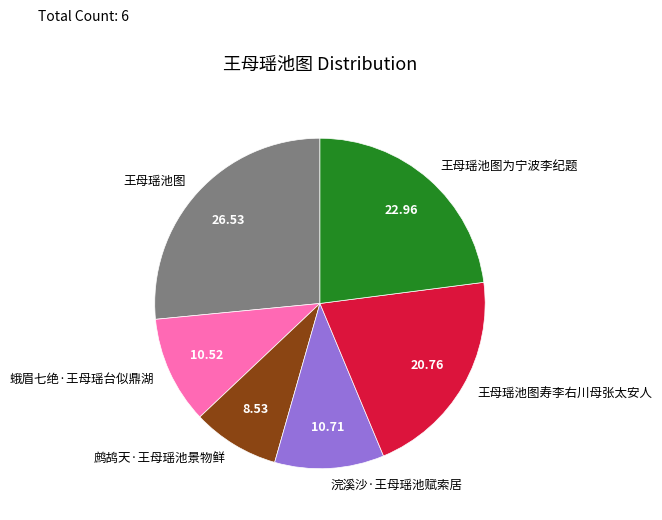

What is the smallest slice in the pie chart?

鹧鸪天·王母瑶池景物鲜